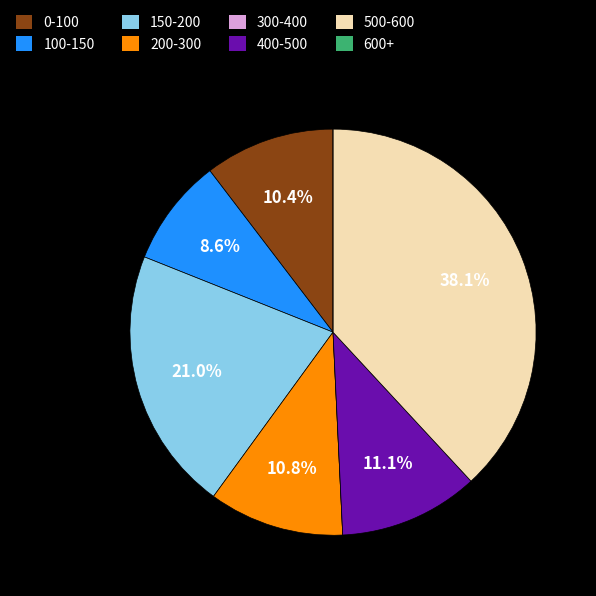

What is the ratio of the value at 150-200 to the value at 400-500?

1.9